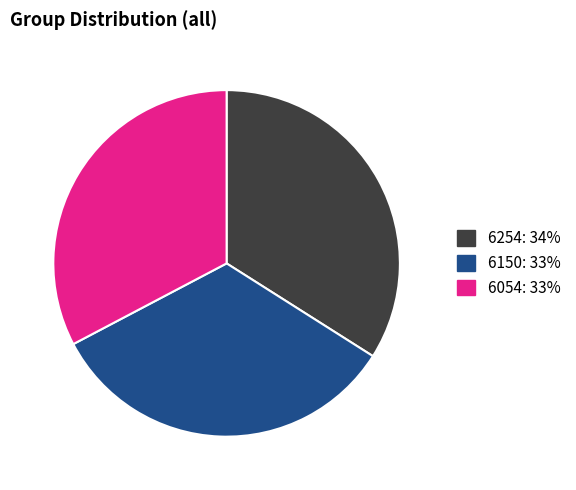

Do 6254 and 6150 together represent more than half of the pie?

Yes